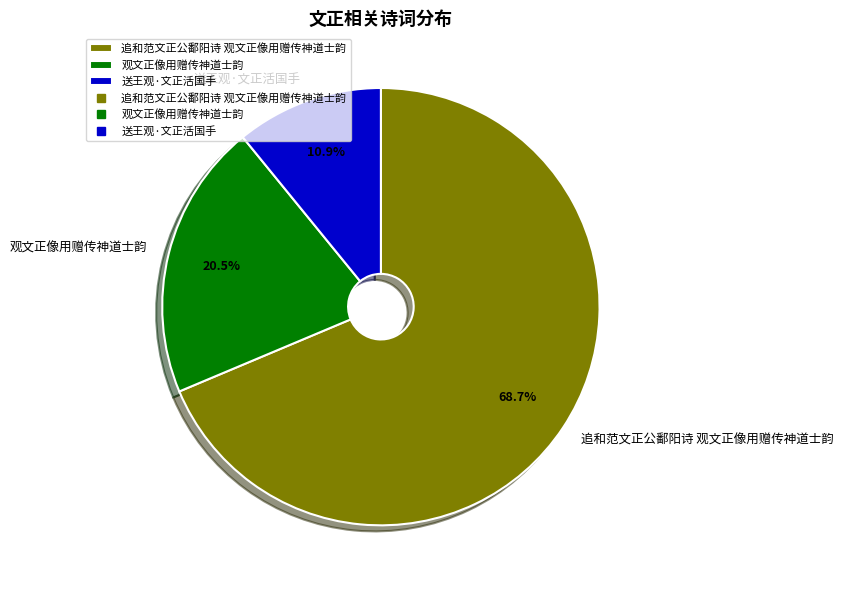

Which slice is the smallest?

送王观·文正活国手